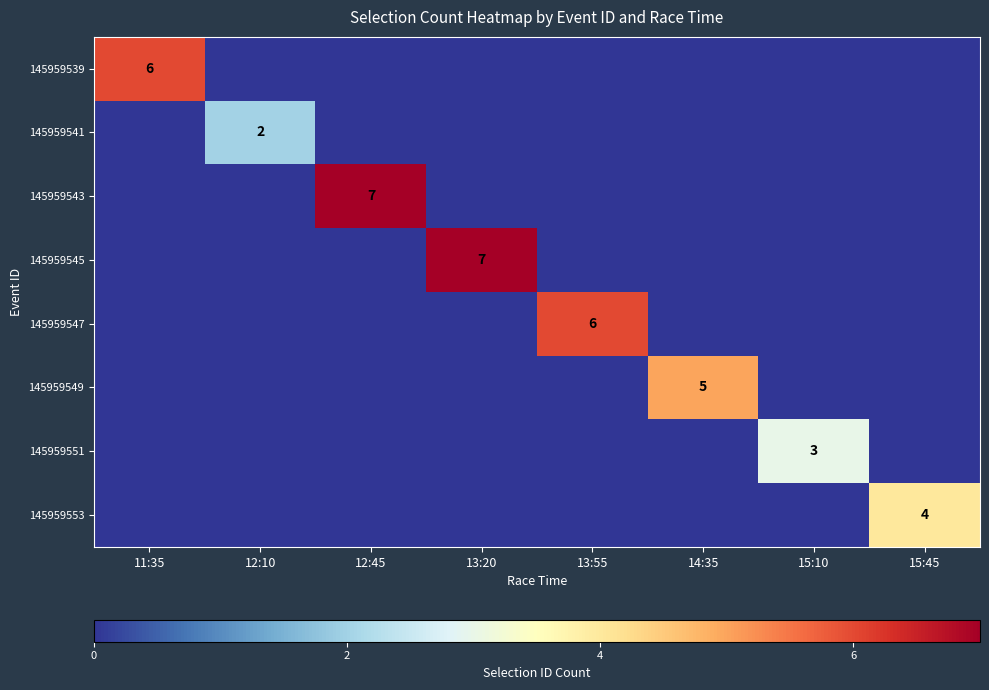

How many 145959541 values are between 0 and 1?

7